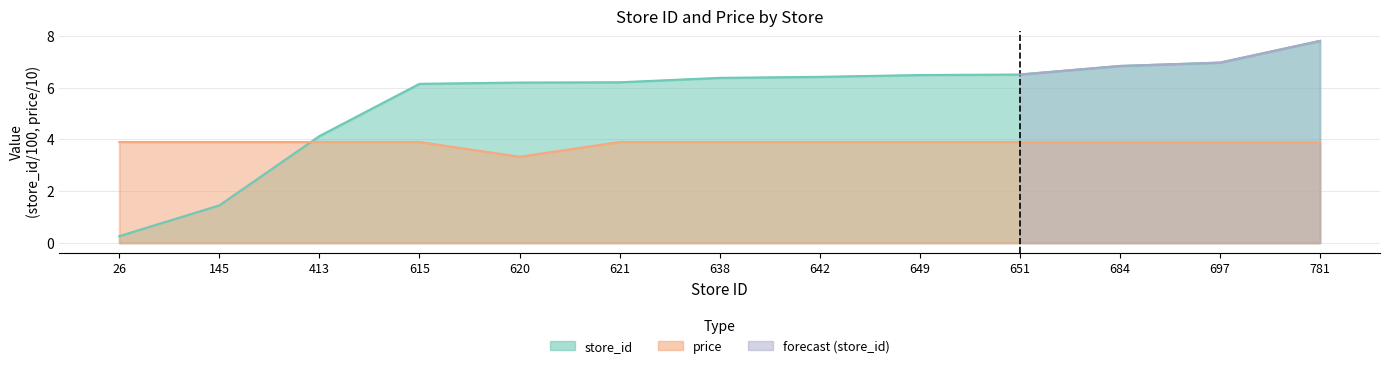

Between 615 and 781, which is larger?

781